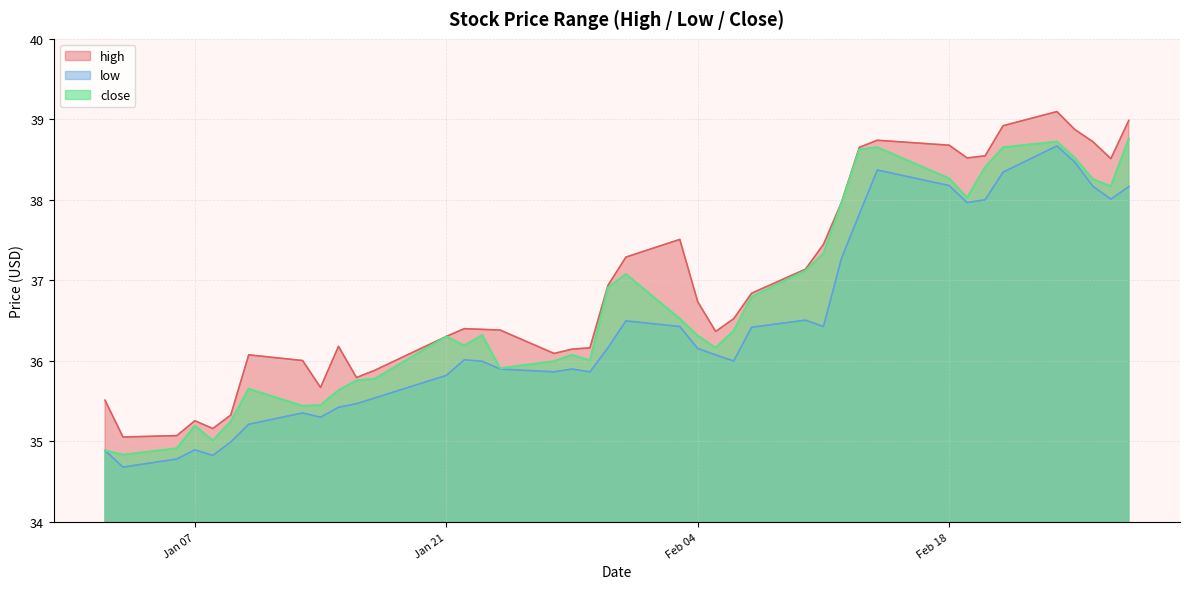

Read the close value at 2014-02-19.

38.0